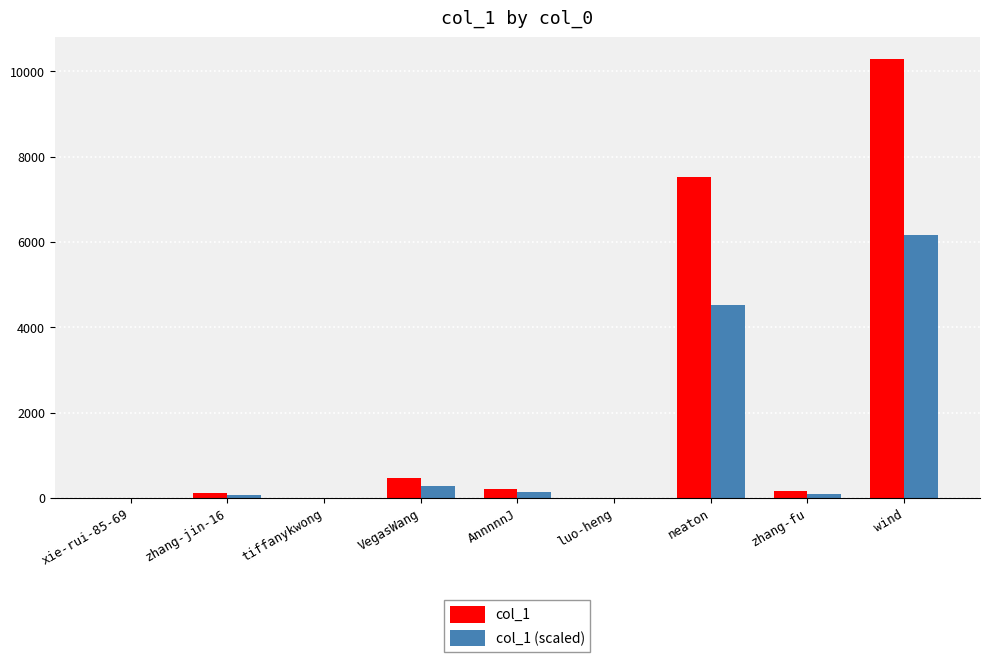

Is it true that col_1 (scaled) equals -3455.5 at xie-rui-85-69?

False